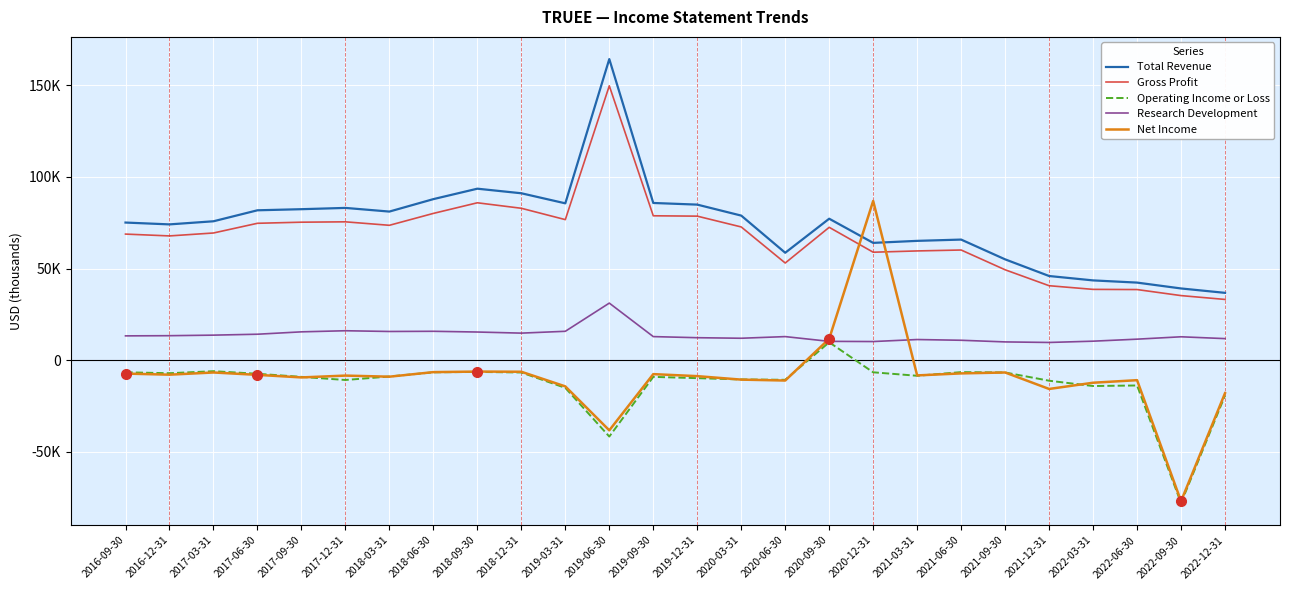

At which category does Gross Profit reach its first local peak?

2017-12-31